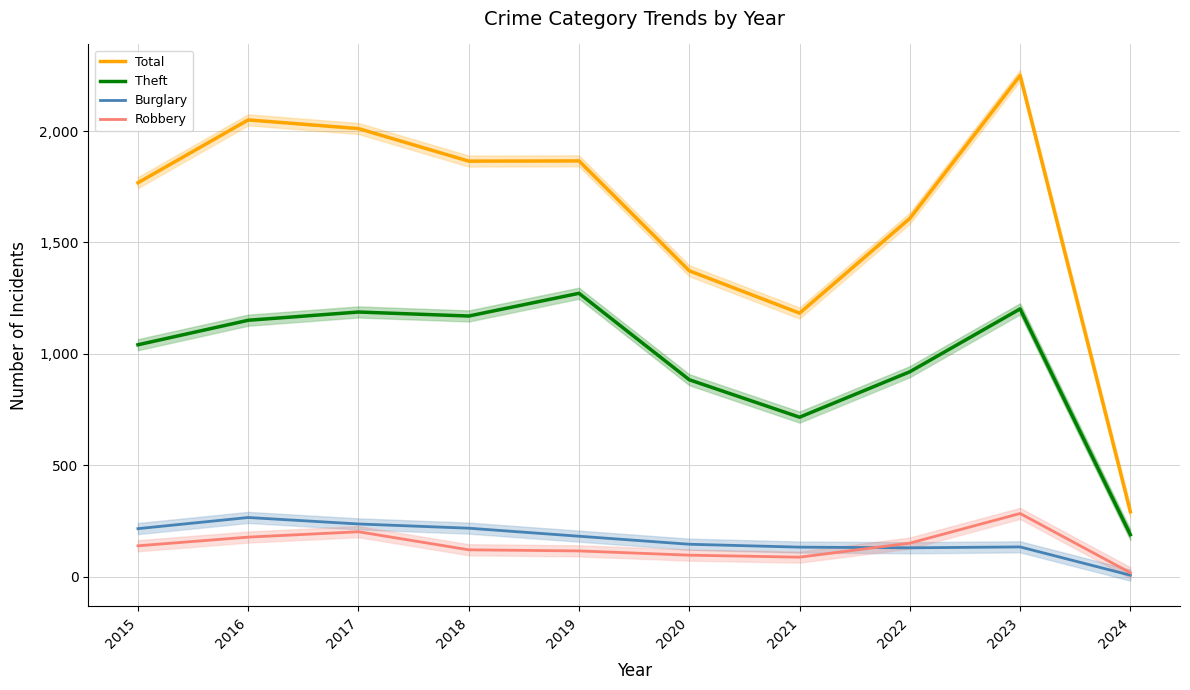

Count the number of categories in the chart.

10